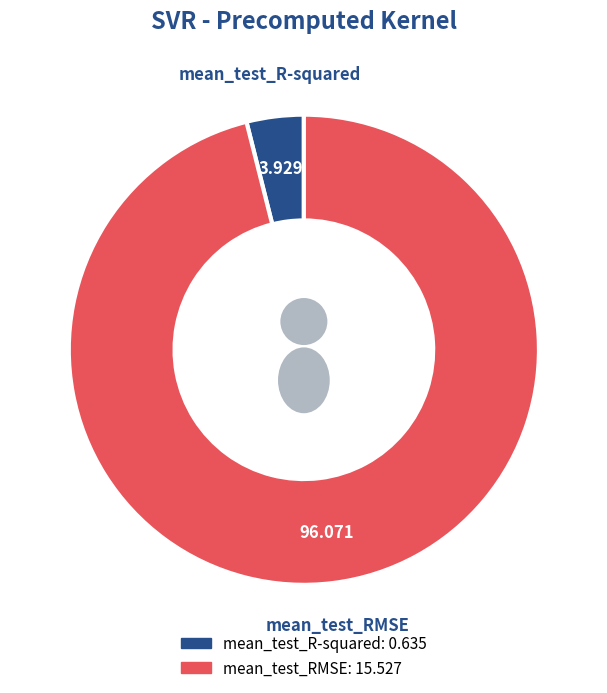

True or false: mean_test_RMSE accounts for 99% of the total.

False